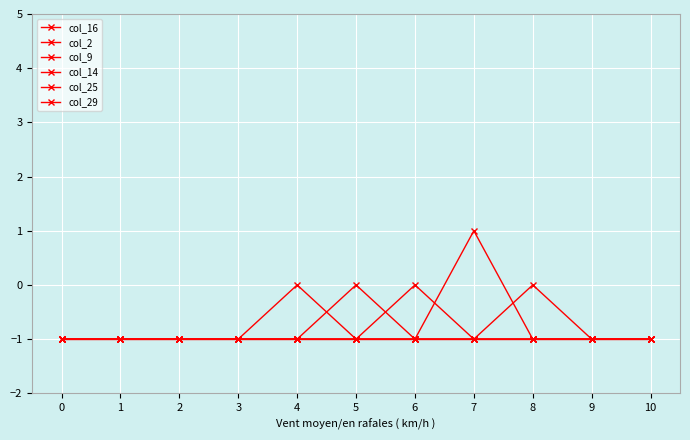

How many negative values does the col_9 series have?

10